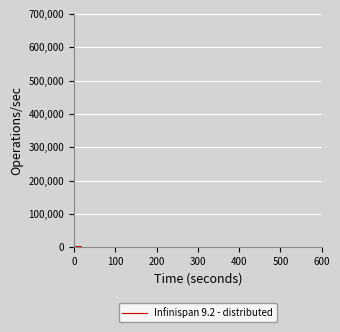

What is the difference between the maximum and second lowest values?

3.6